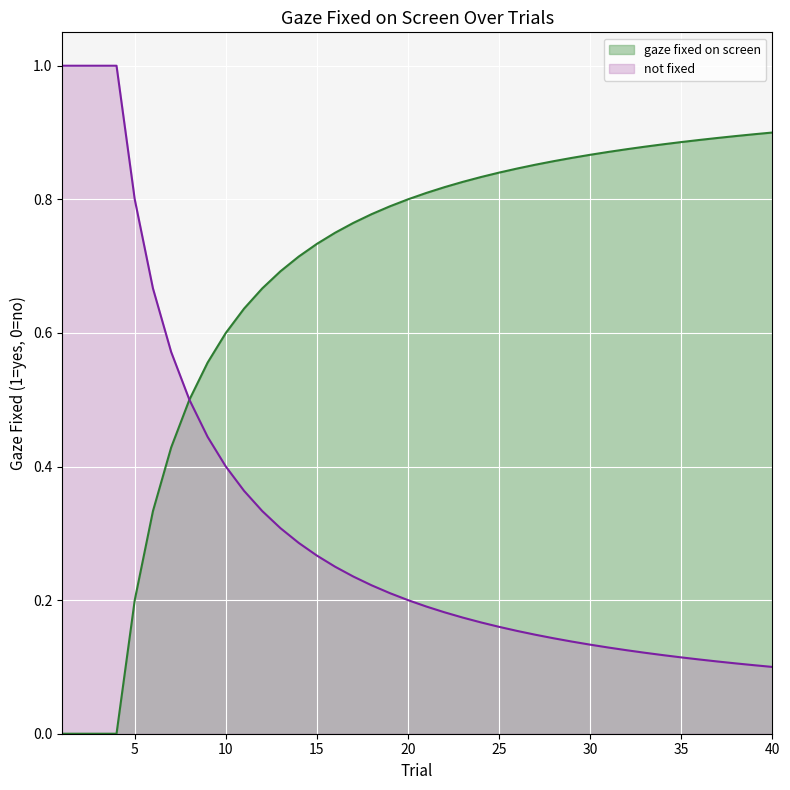

How many values are above zero?

36